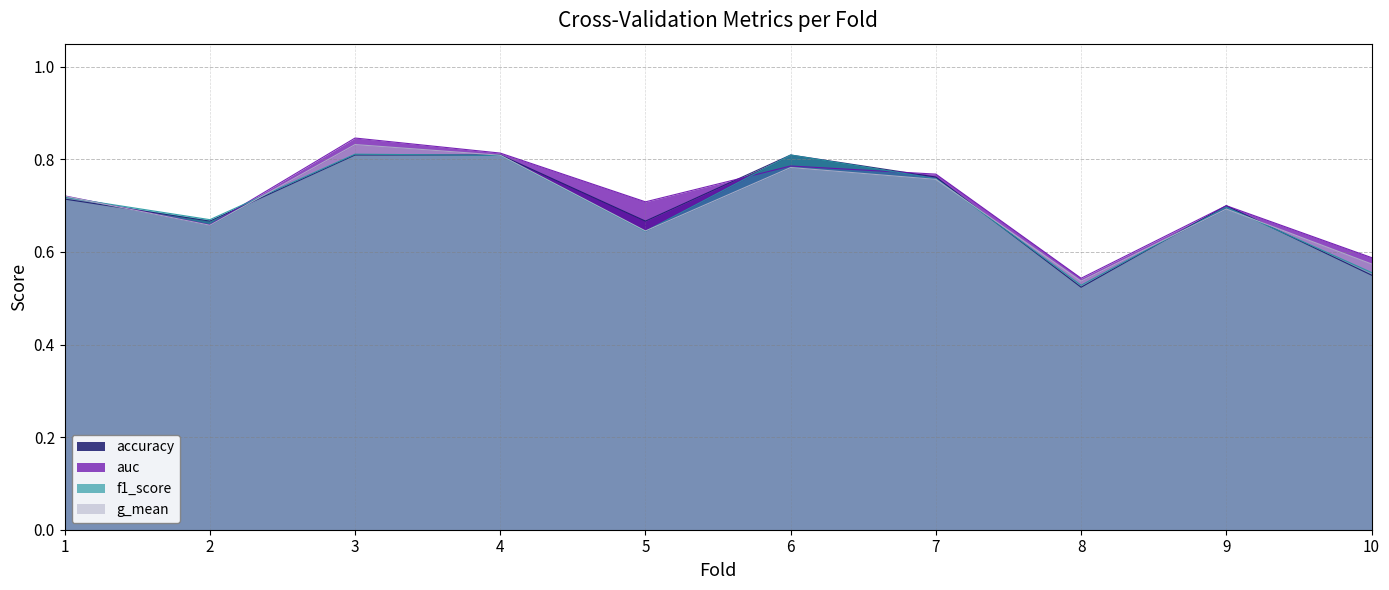

How many intersections are there between f1_score and g_mean?

6